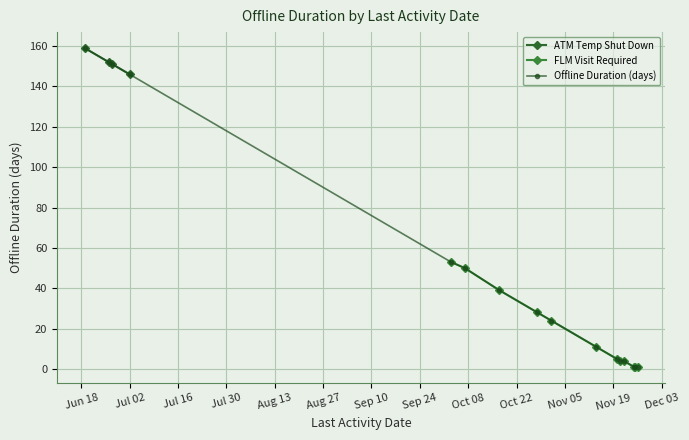

What is the minimum value shown in the chart?

1